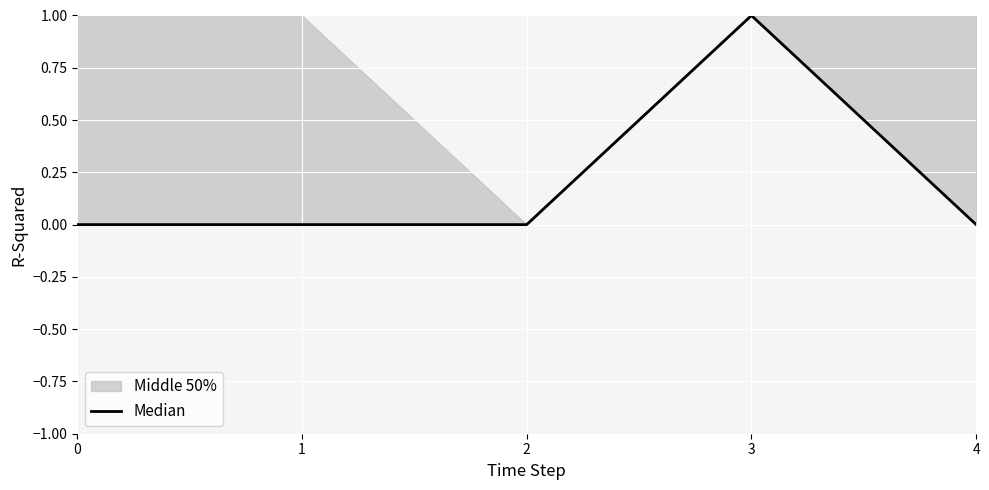

List the labels in order of value, smallest first.

0, 1, 2, 4, 3